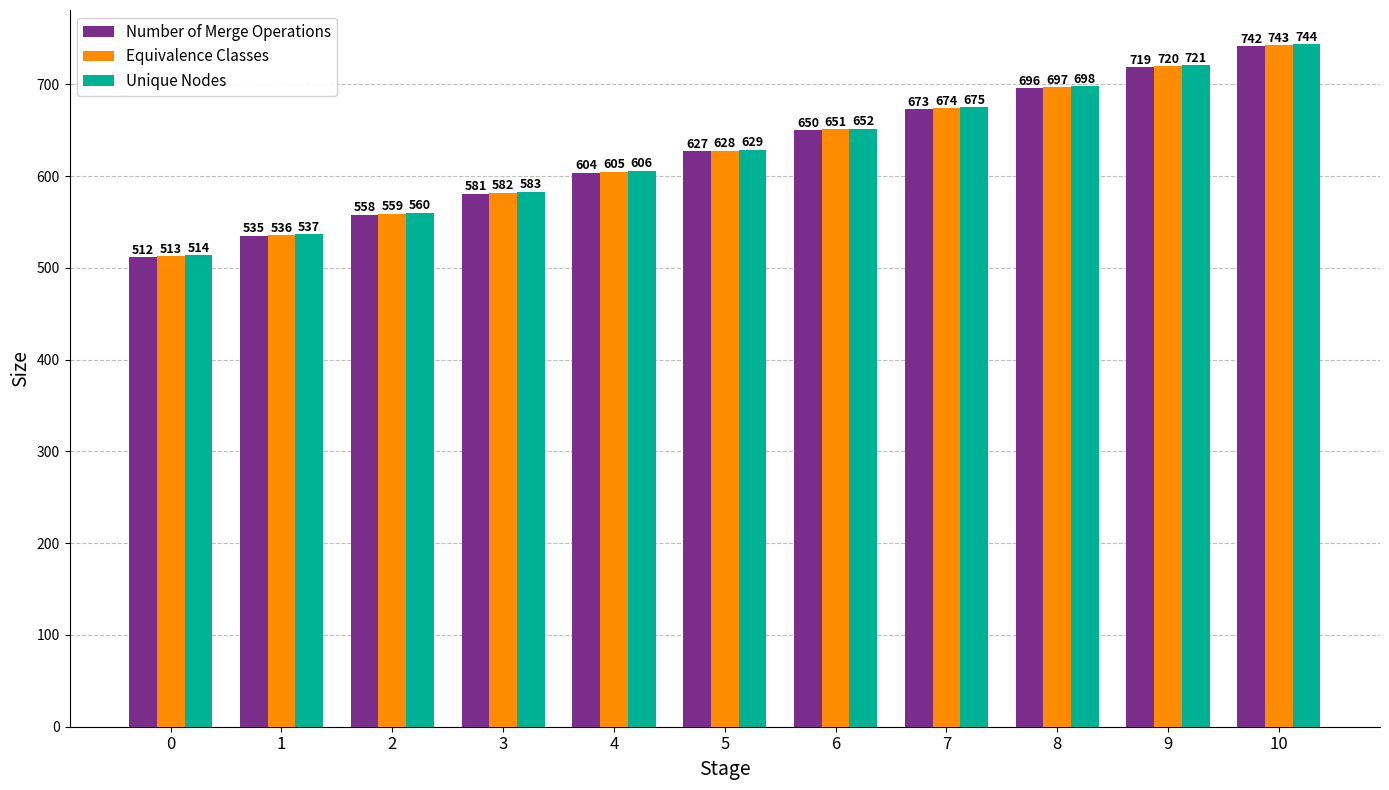

Are the bars grouped side by side (vs. stacked)?

Yes